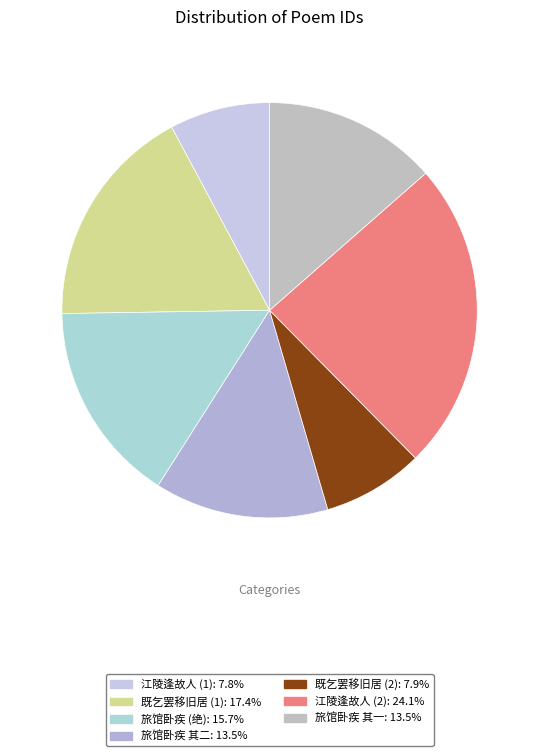

How many segments does this pie chart have?

7